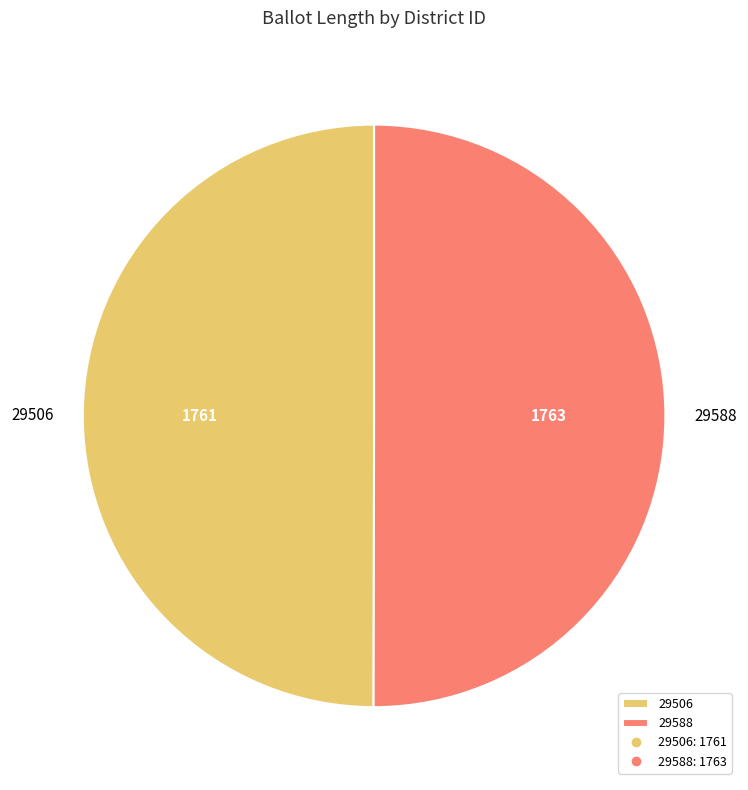

The 29588 slice represents 39% of the pie. True or false?

False